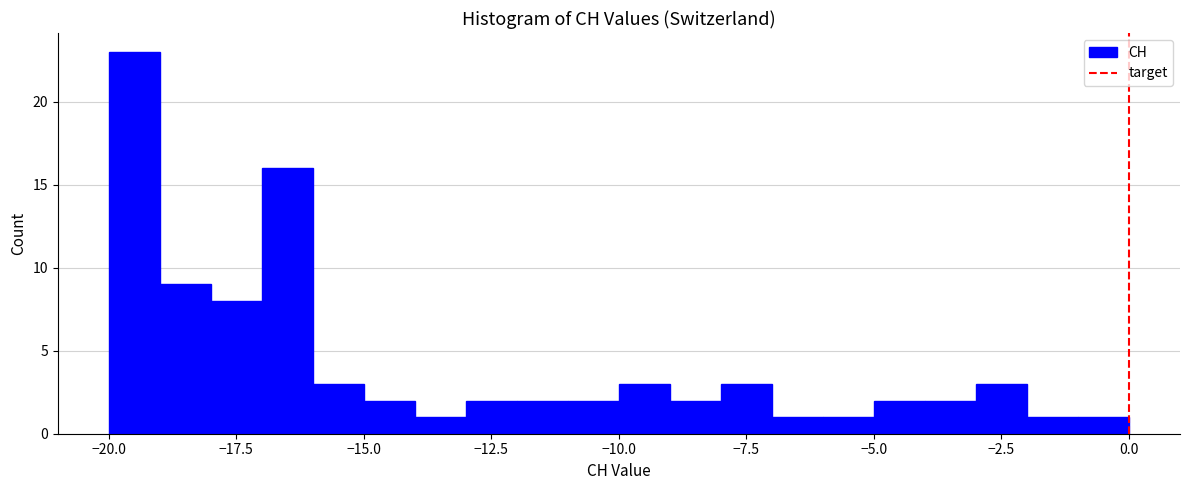

Read against the x-axis, roughly where is the centre of the tallest bar?

-19.5